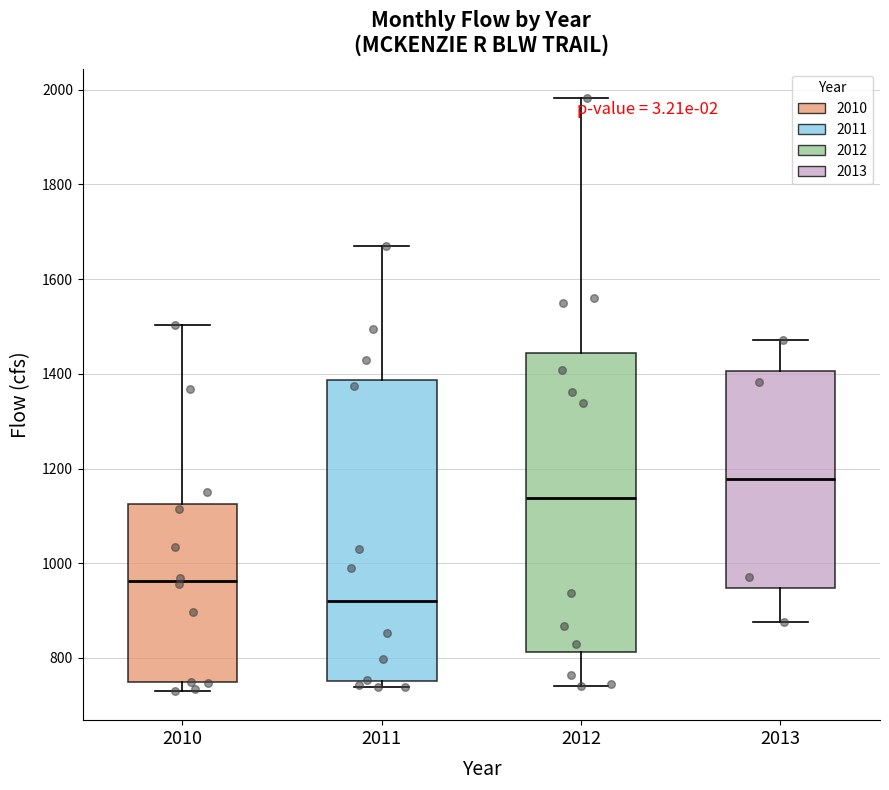

Which box's median line is the highest?

2013